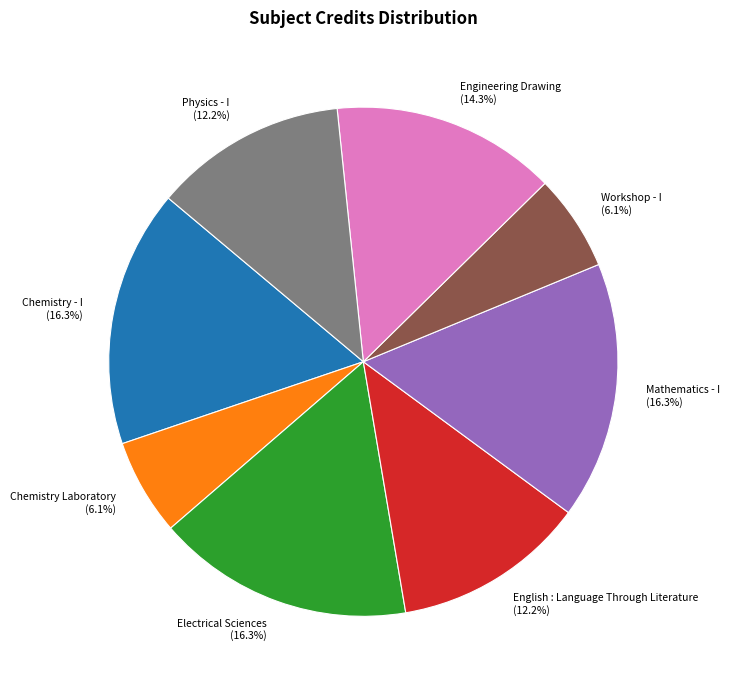

True or false: Physics - I accounts for 12% of the total.

True